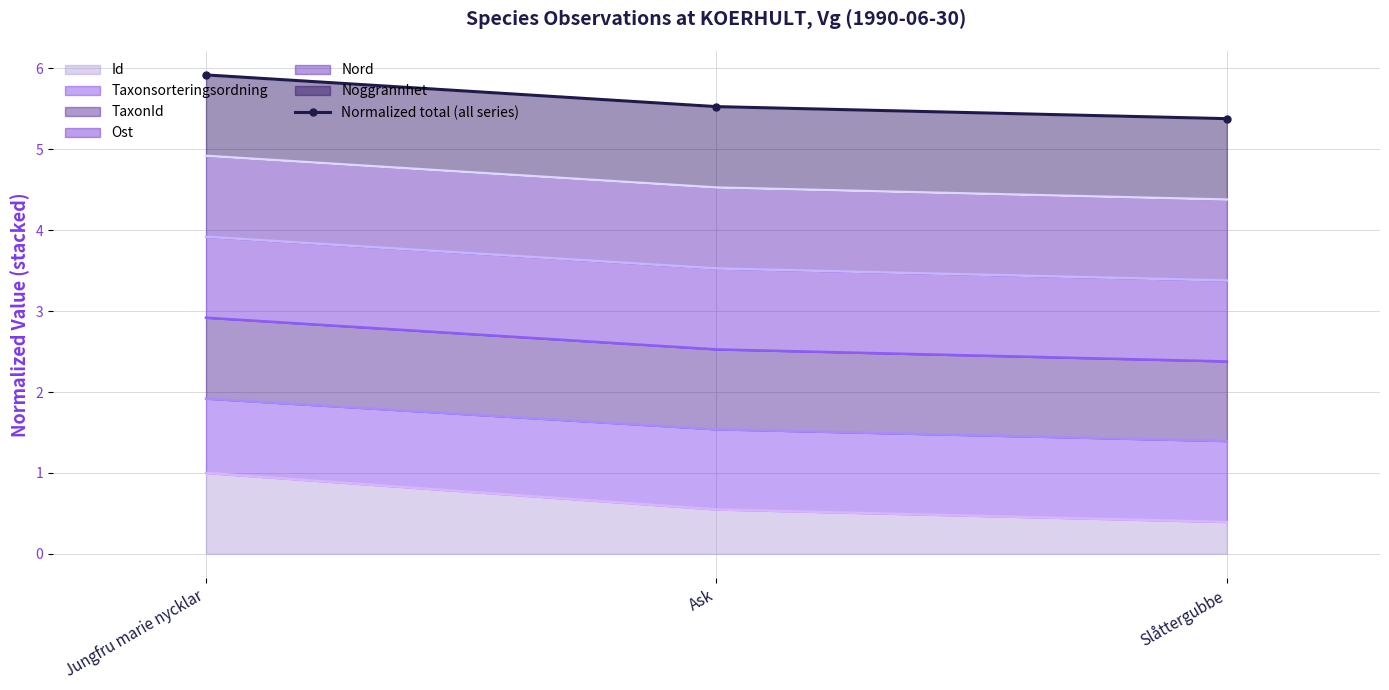

What value does the data have at Slåttergubbe?

5.4